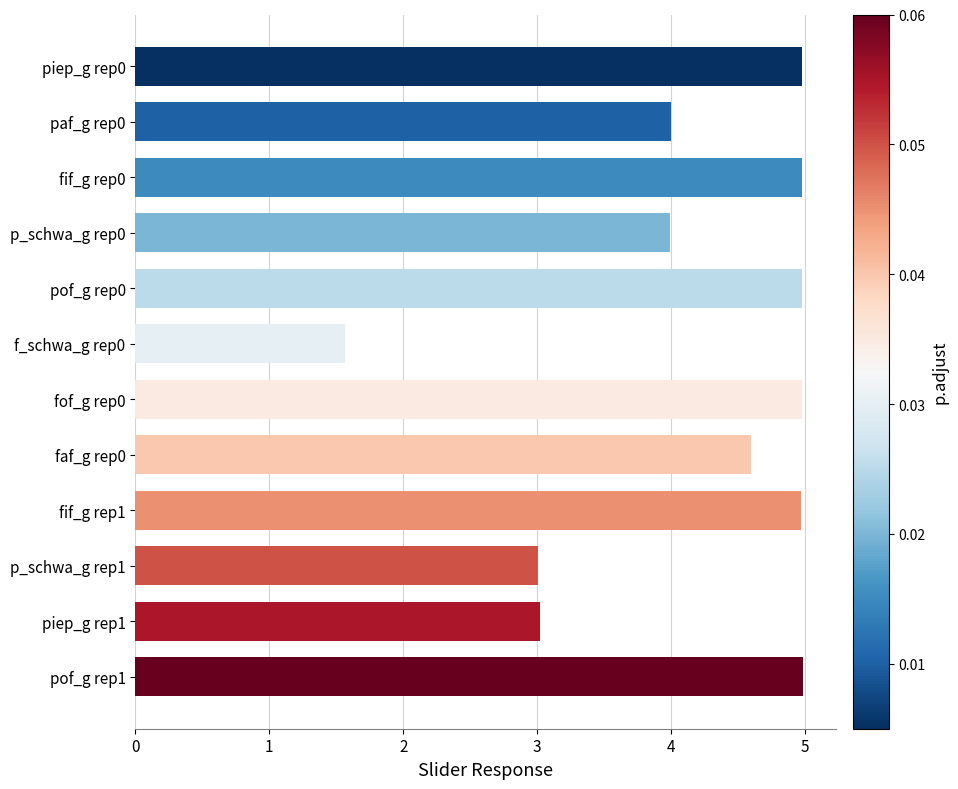

What is the maximum value shown in the chart?

5.0